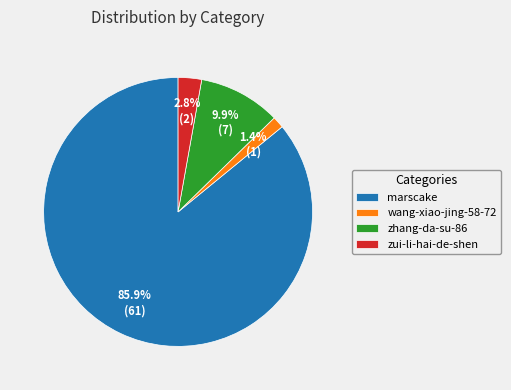

Which slice represents more than half of the pie?

marscake